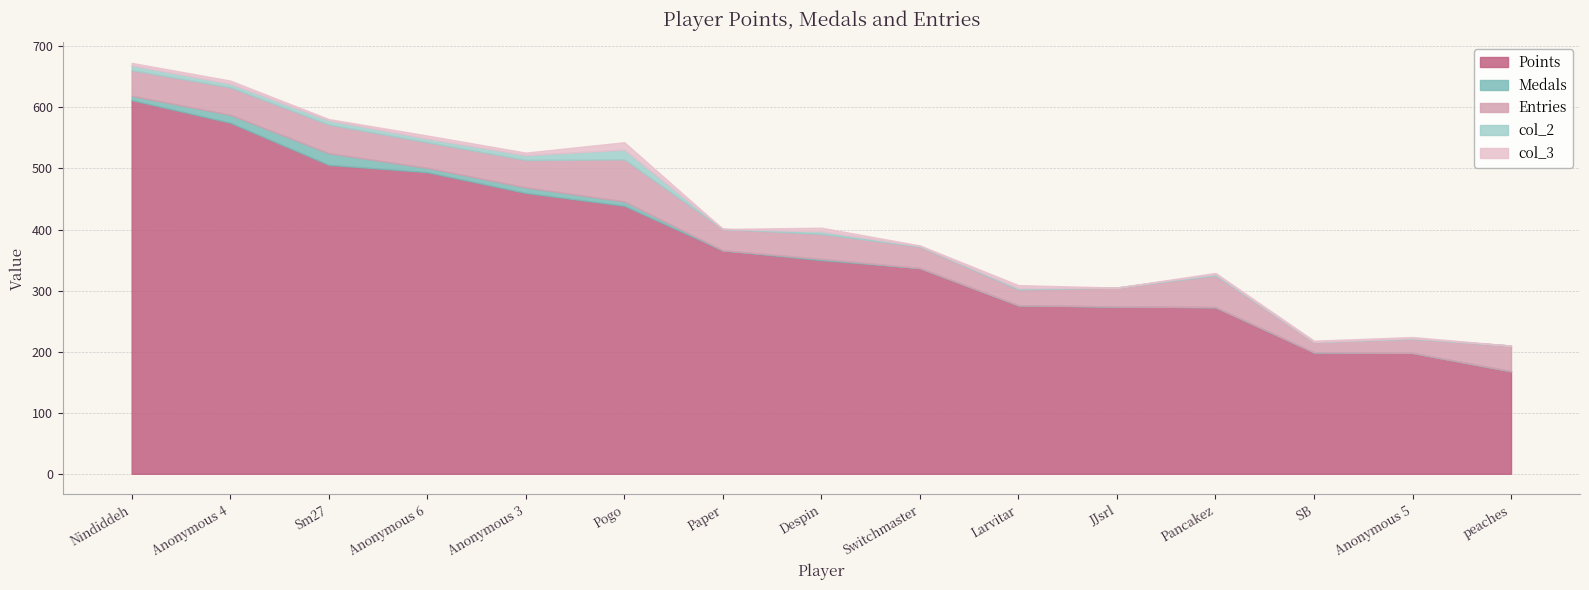

What is the label of the 2nd point from the left?

Anonymous 4